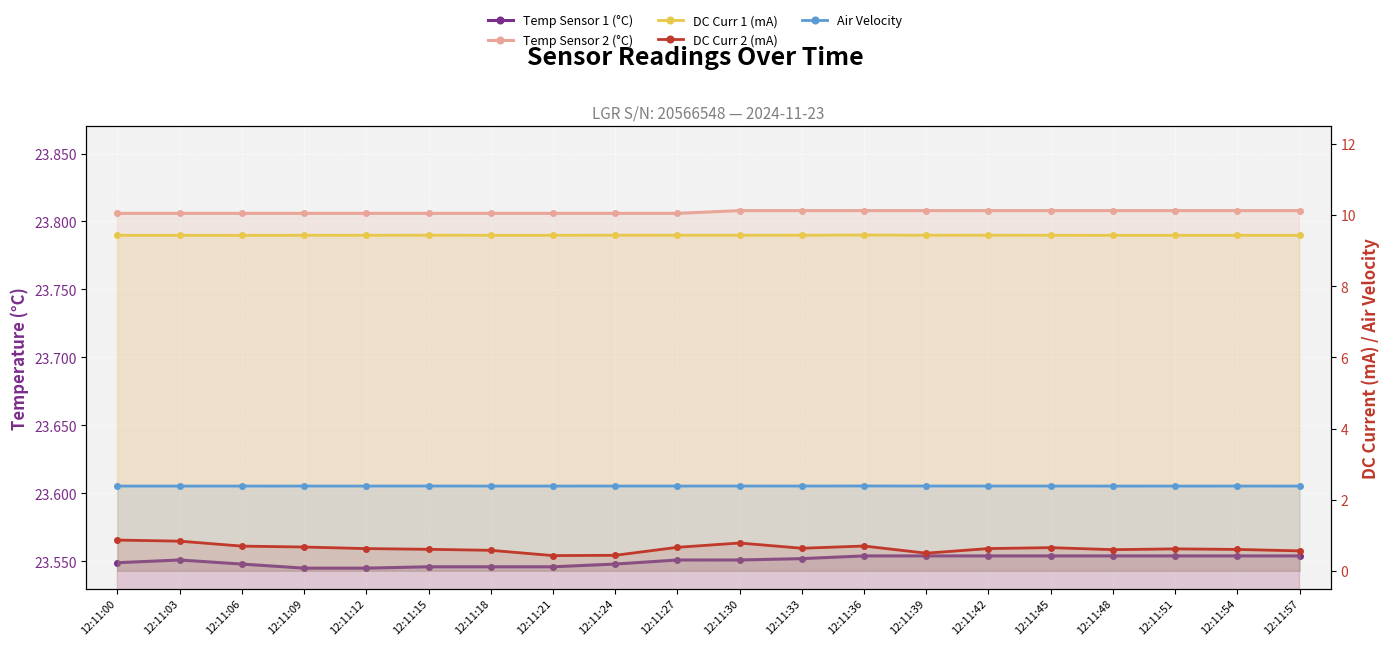

True or false: Temp Sensor 2 (°C) and Temp Sensor 1 (°C) cross at least once.

False